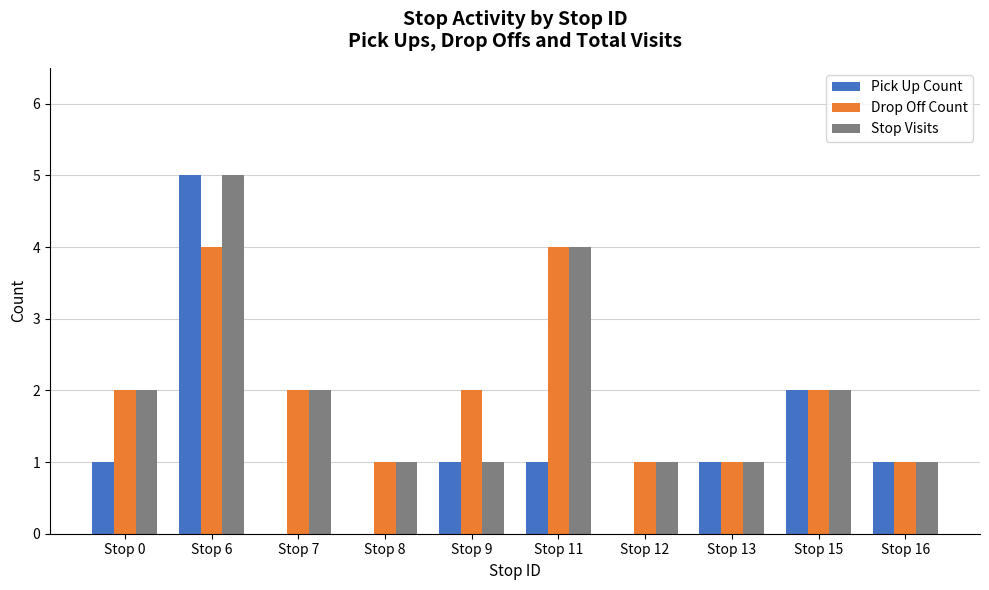

Is the value of Pick Up Count at Stop 11 greater than the value of Drop Off Count at Stop 0?

No